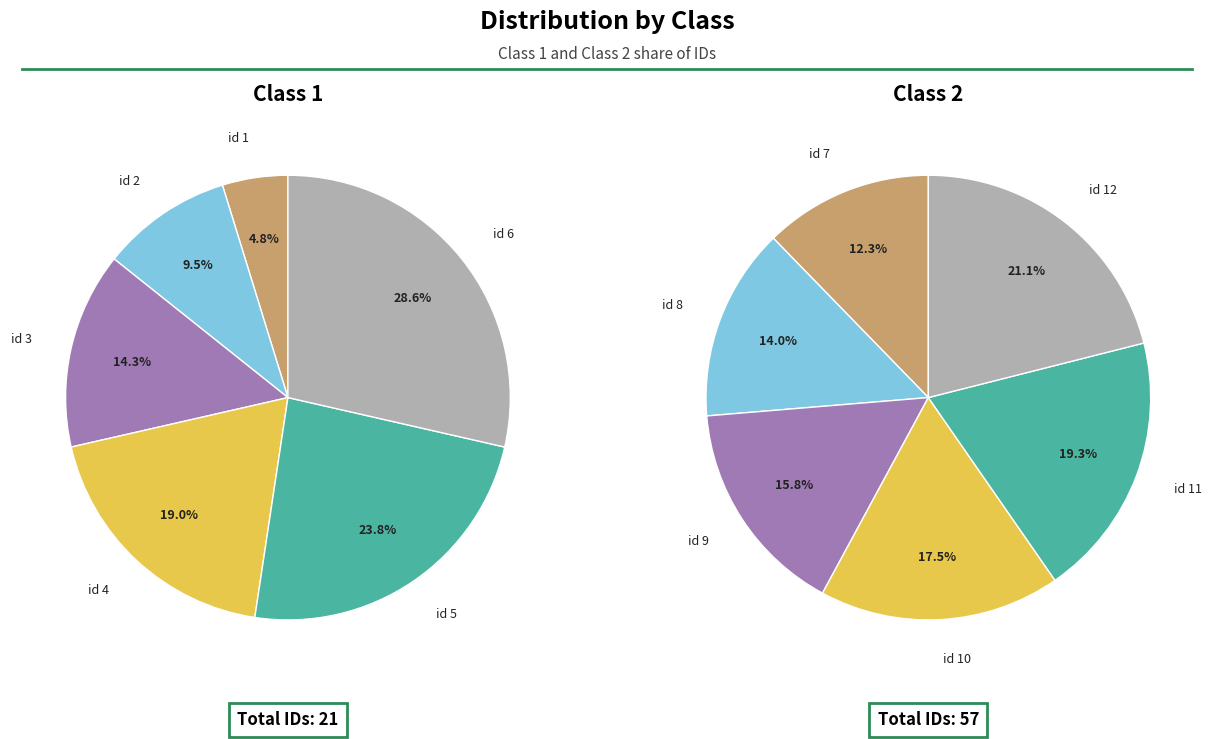

To the nearest percent, what is the average slice percentage?

17%